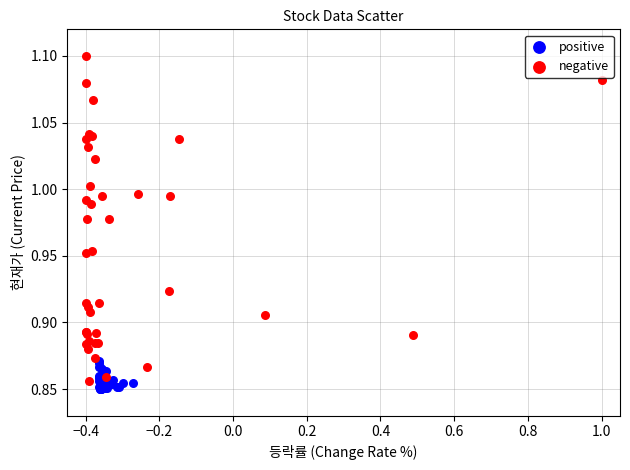

Which series contains the highest Y value?

negative